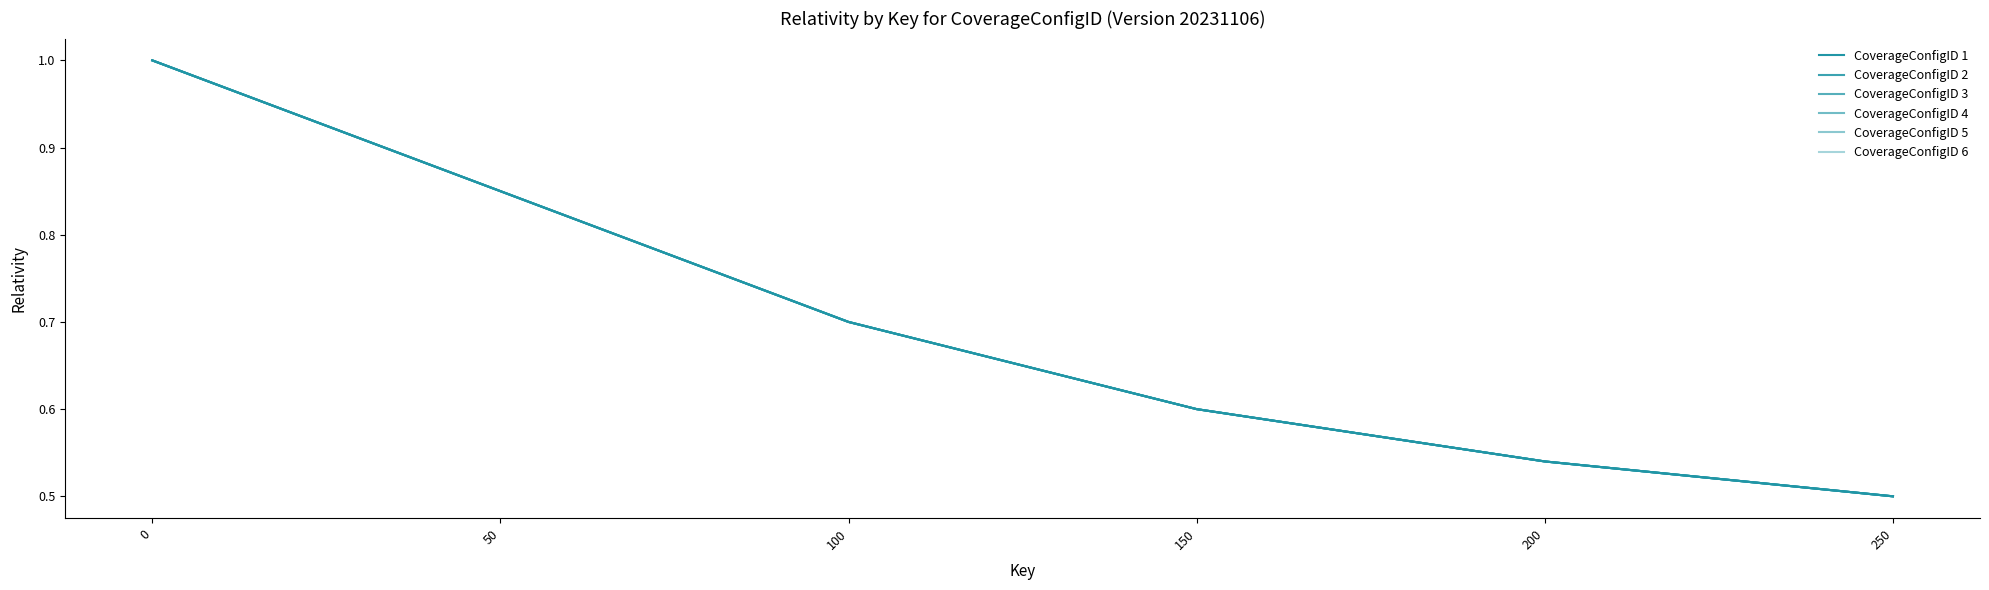

The CoverageConfigID 3 series shows 0.4 at 50. True or false?

False